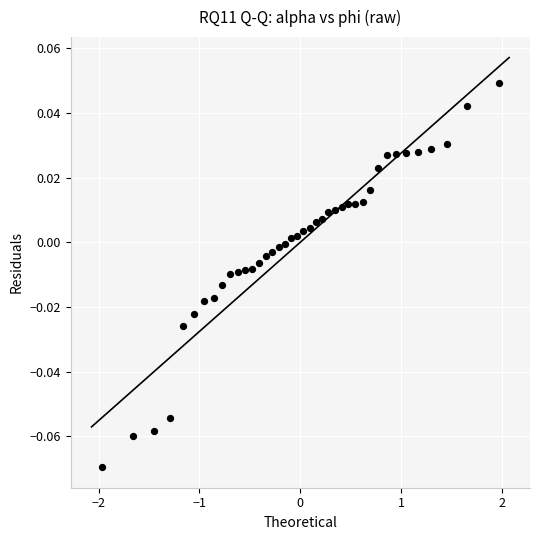

What is the range of X values (max minus min)?

3.9